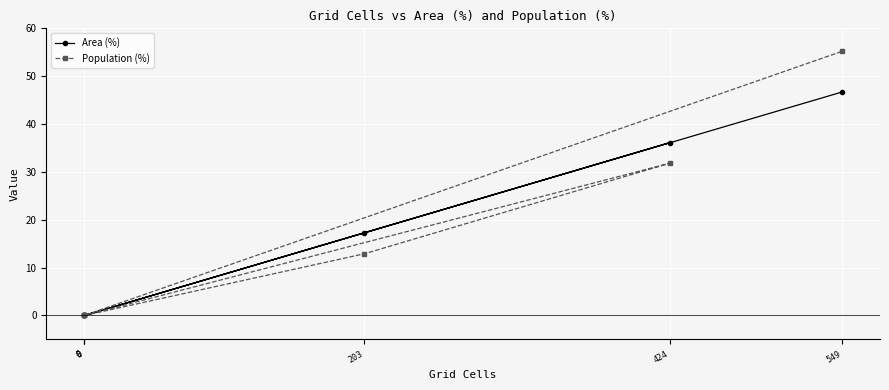

Is the value of Area (%) at 424 greater than the value of Population (%) at 0?

Yes